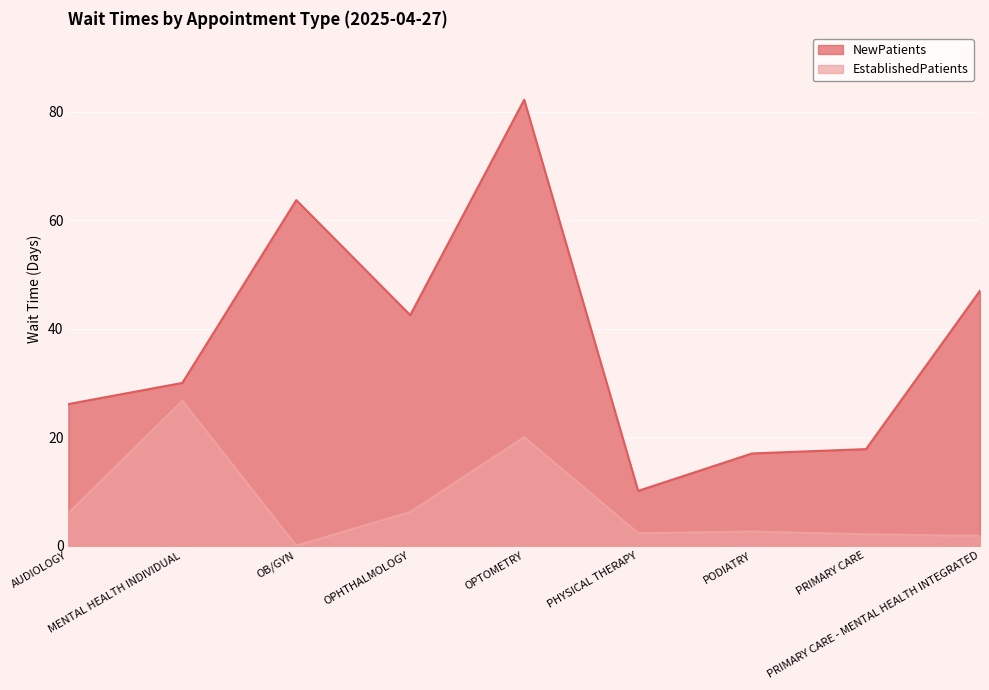

How many categories are shown in the chart?

9